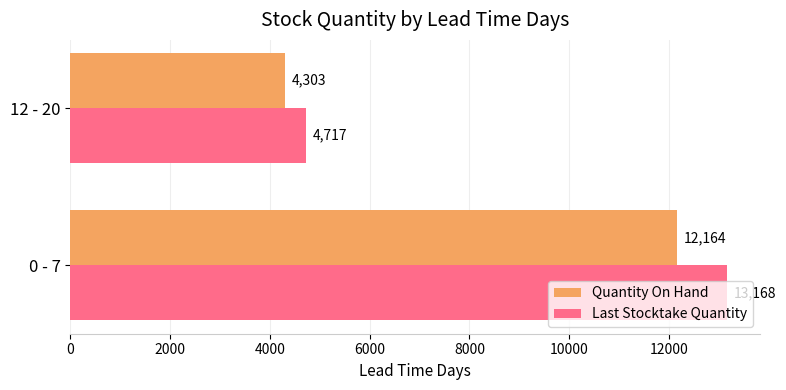

How many categories are shown in the chart?

2